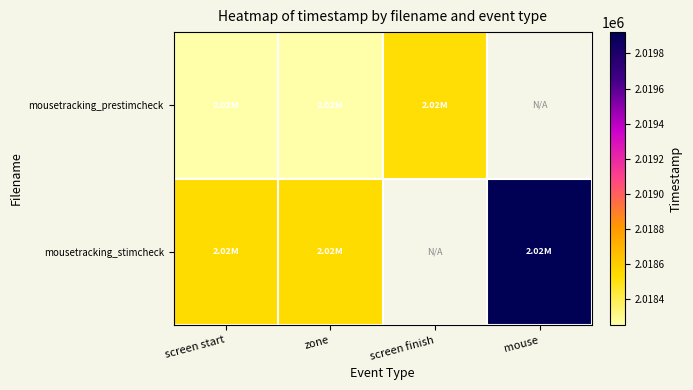

Rank the series by their maximum value, from highest to lowest.

mousetracking_stimcheck, mousetracking_prestimcheck